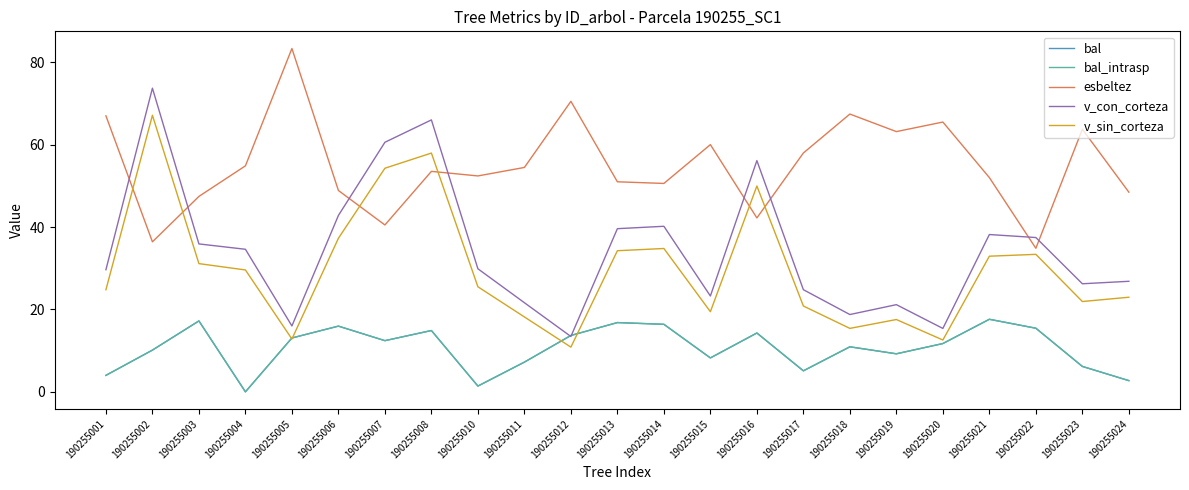

How many lines are shown in the chart?

5